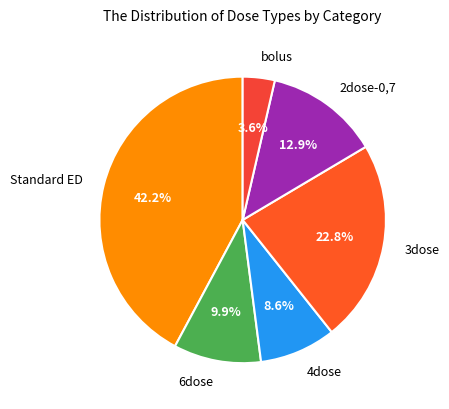

Is 3dose the majority of the pie?

No